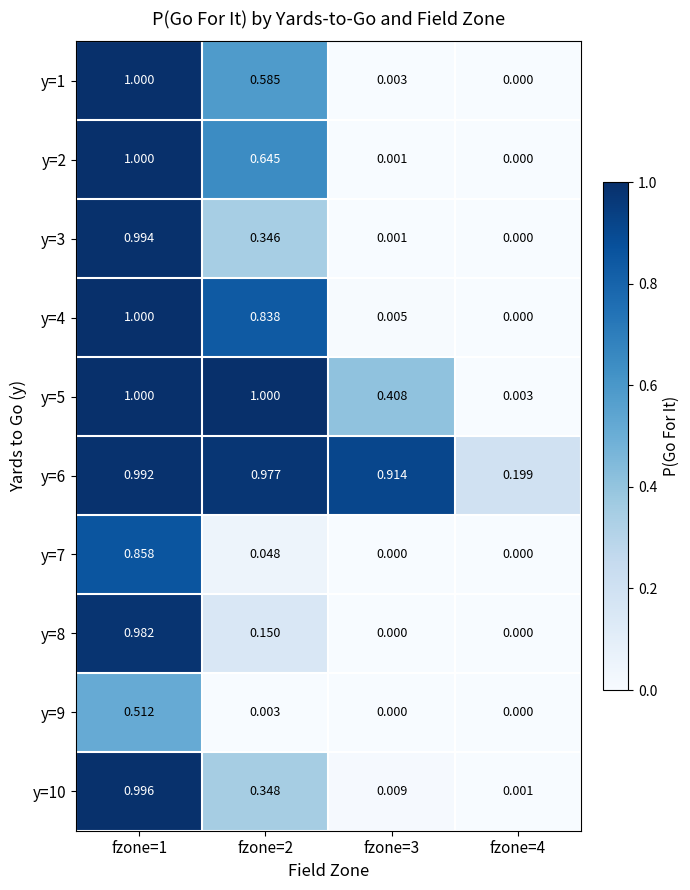

Between fzone=2 and fzone=4, which series saw the biggest shift?

y=5